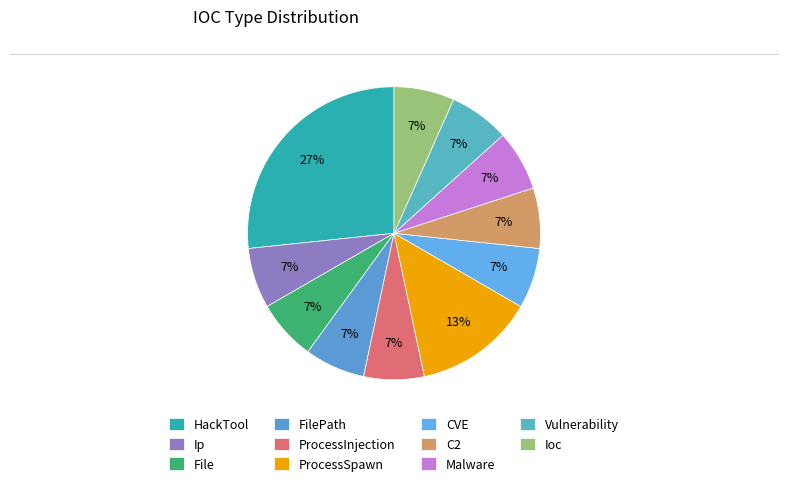

Count the number of slices in the pie.

11